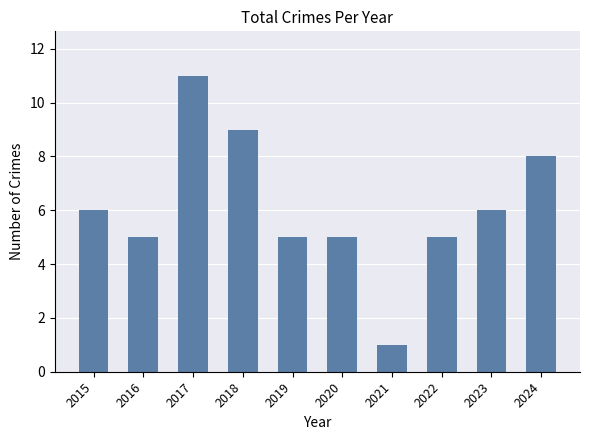

What is the difference between the maximum and second lowest values?

6